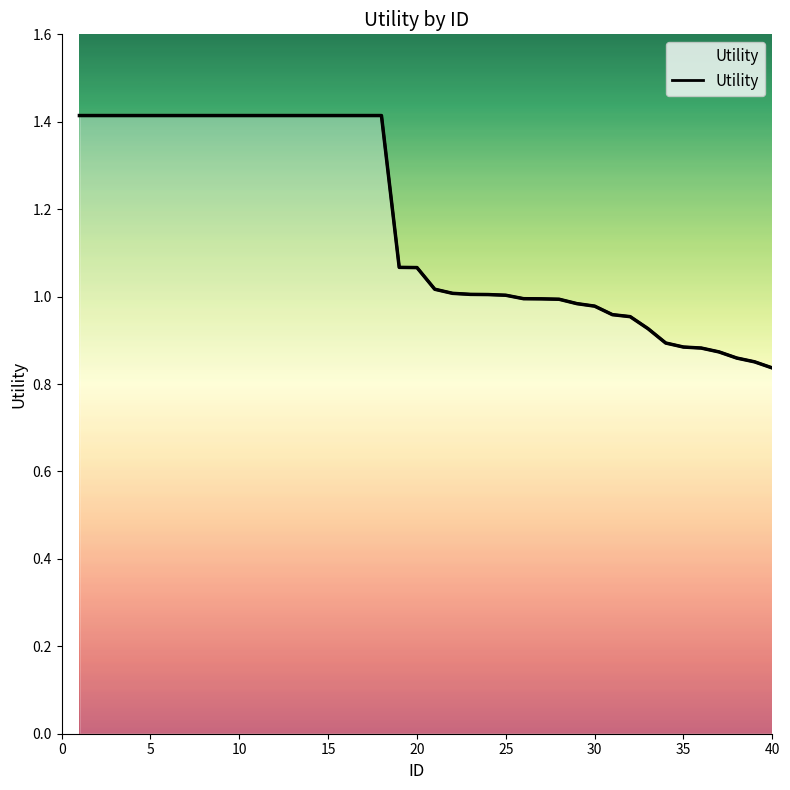

How many values are below 1?

15